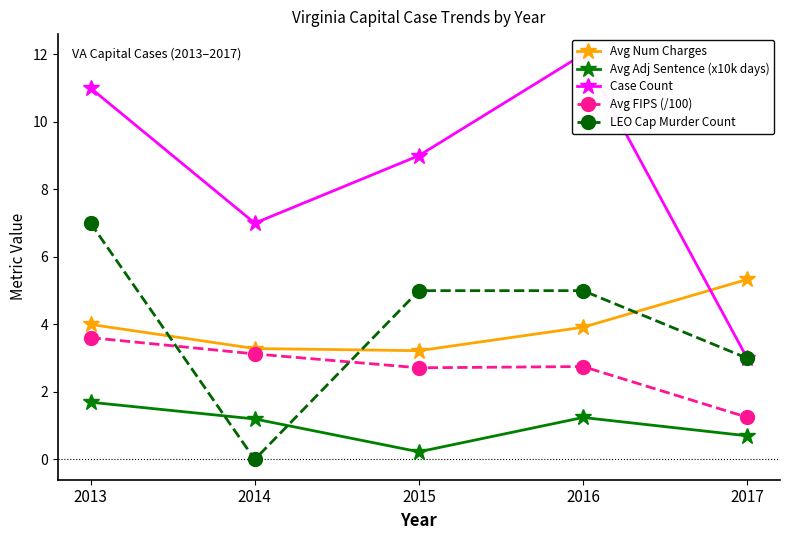

True or false: Avg Num Charges has a value of 3.3 at 2014.

True